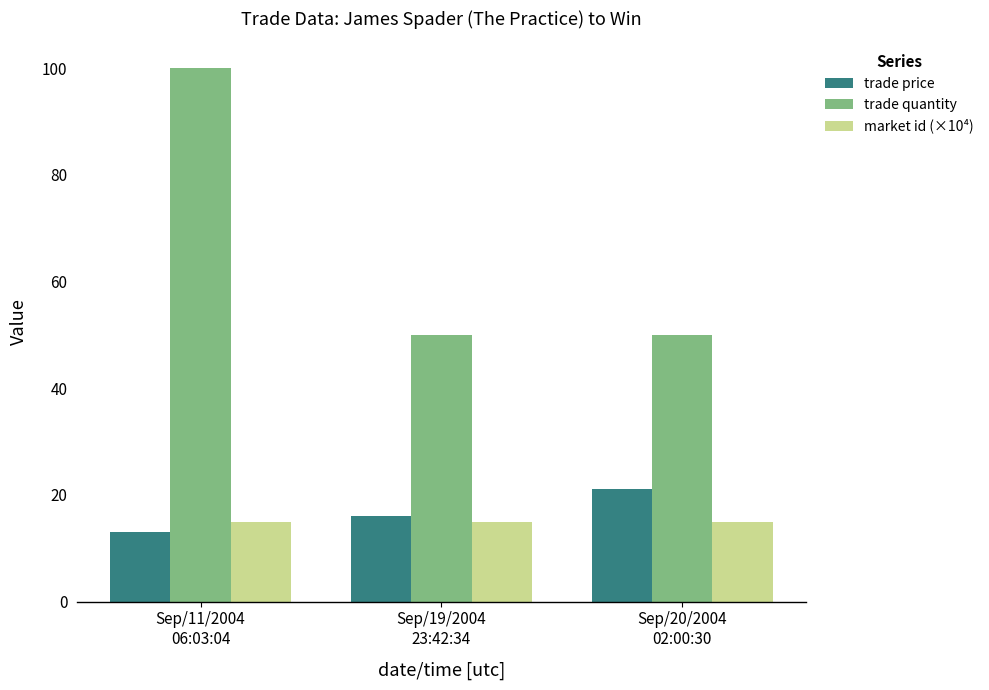

What is the maximum value shown in the chart?

100.0